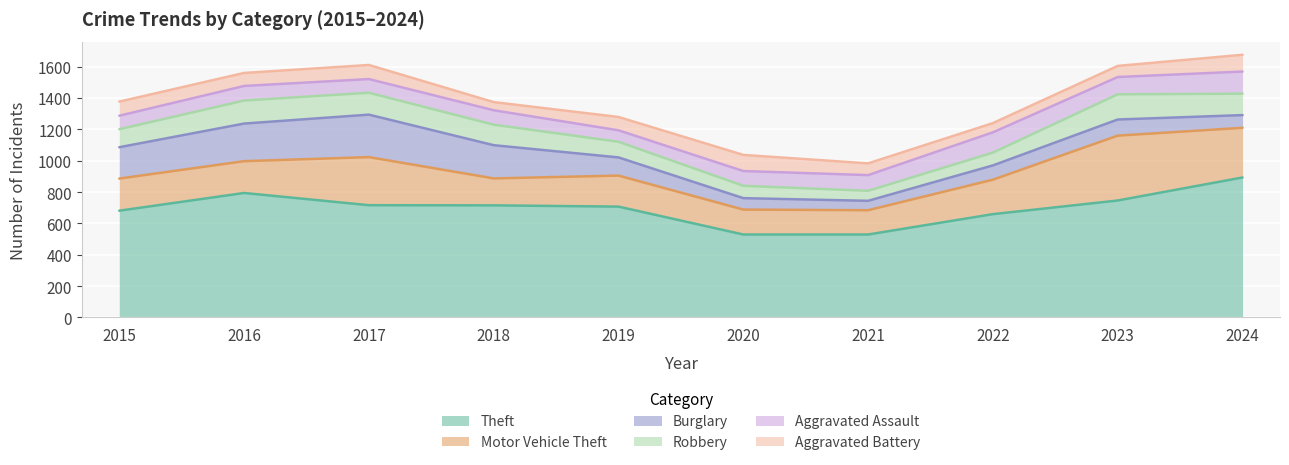

True or false: Theft and Aggravated Battery intersect in this chart.

False